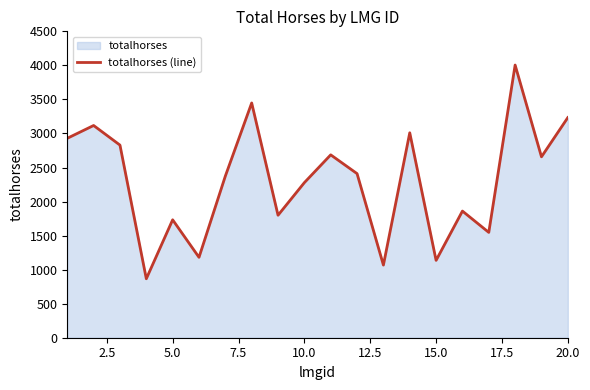

What is the sum of all values?

46164